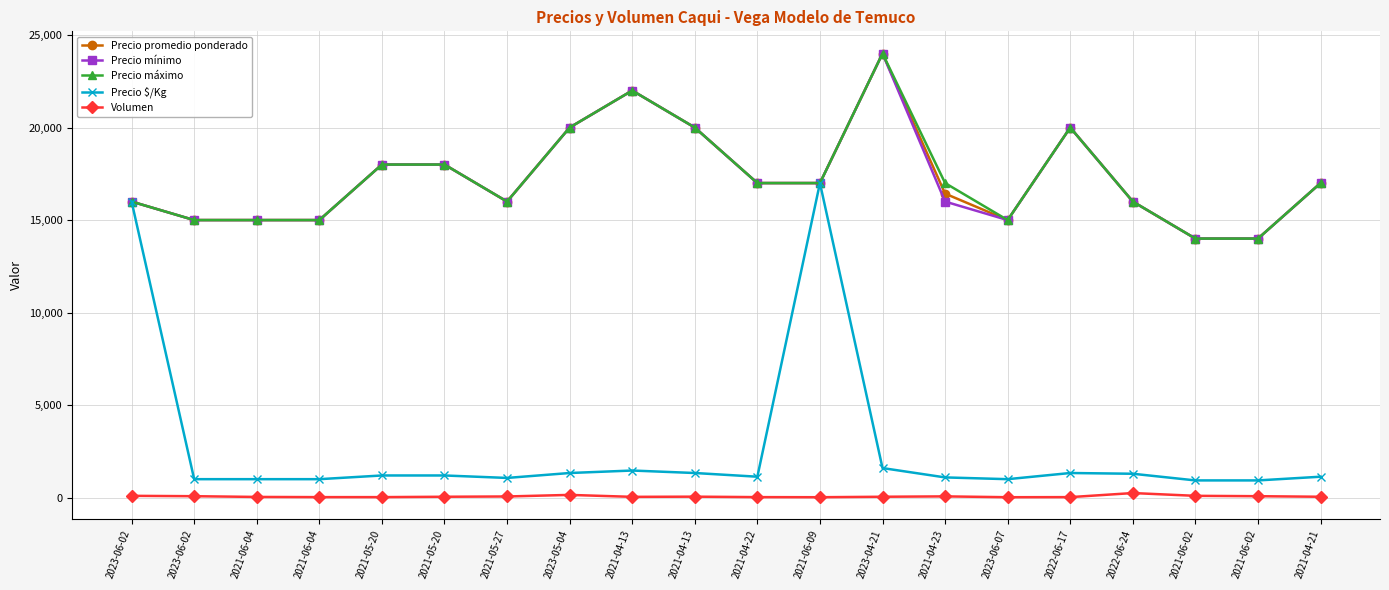

Which series has the largest total across all categories?

Precio máximo